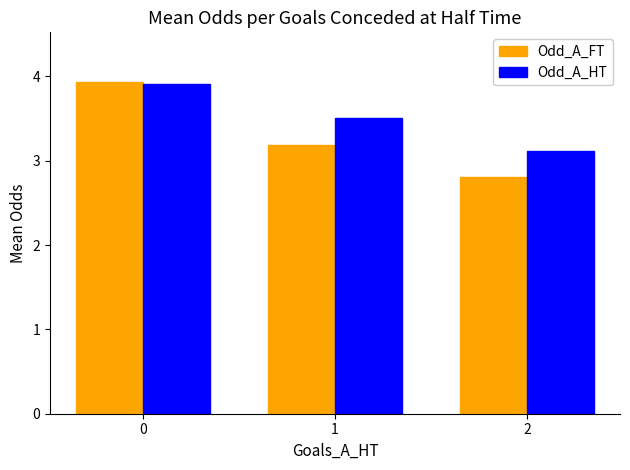

Reading left to right, what are all the values shown in this chart?

Odd_A_FT: 3.9	3.2	2.8
Odd_A_HT: 3.9	3.5	3.1